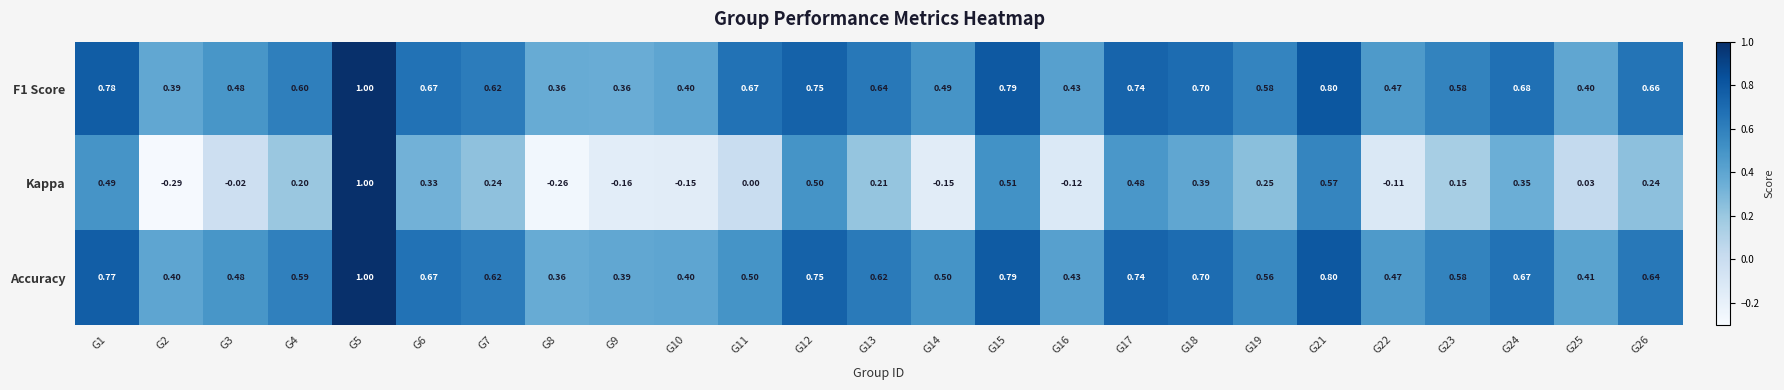

Is the value of F1 Score at G5 greater than the value of Kappa at G2?

Yes